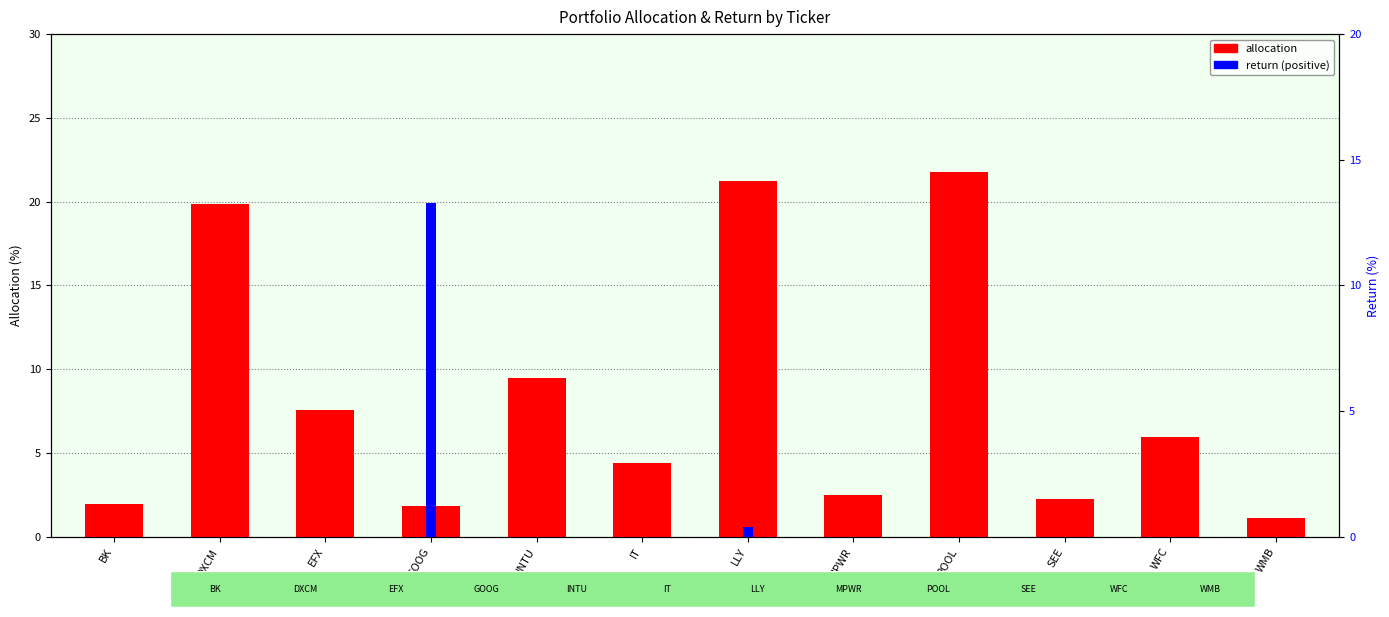

How many distinct data groups are displayed?

2